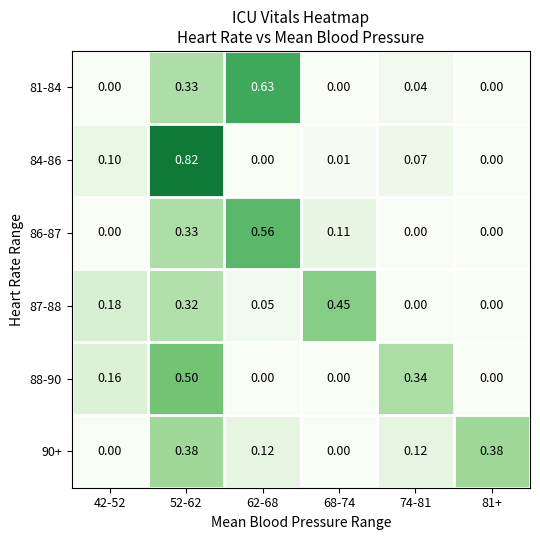

Which category has the lowest value across all series?

42-52